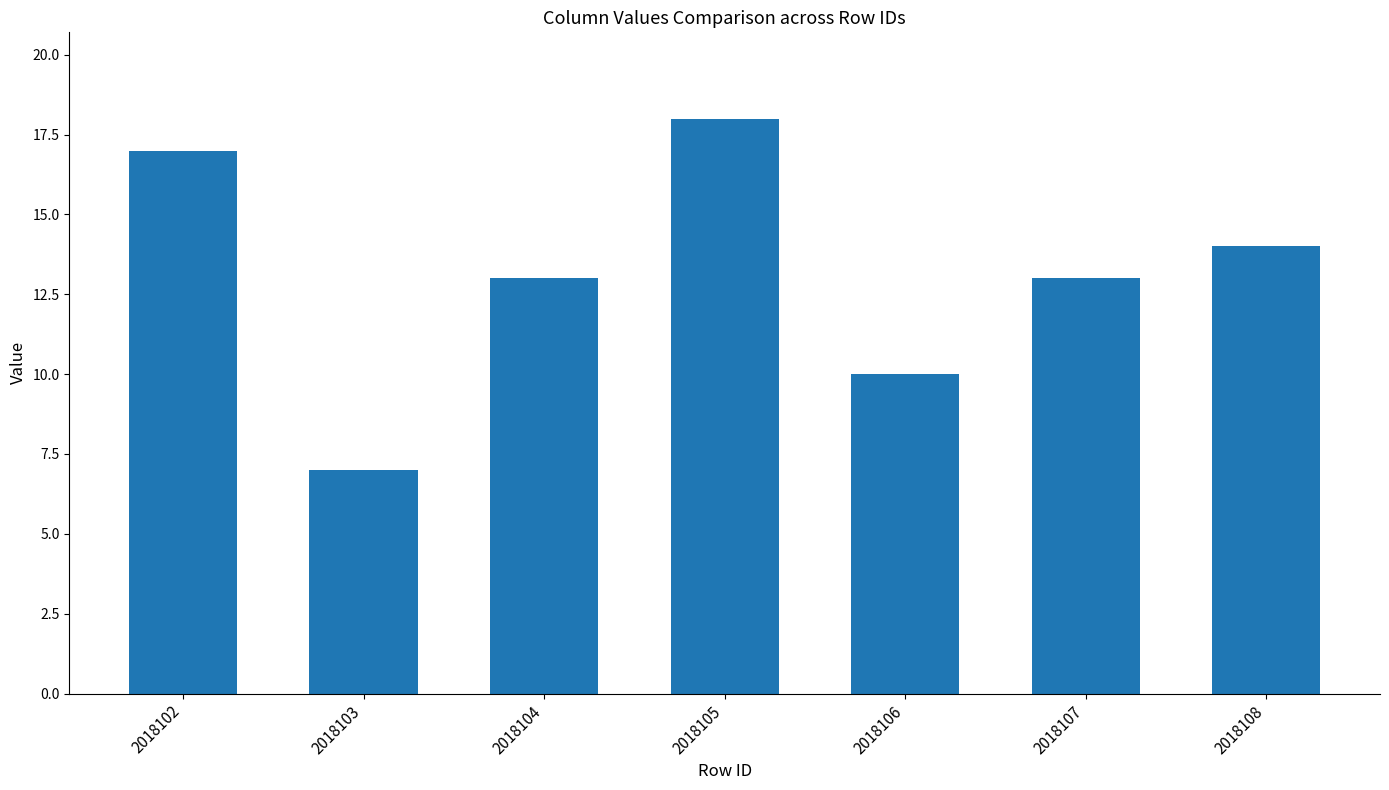

Read the value at 2018102, to the nearest 10.

20